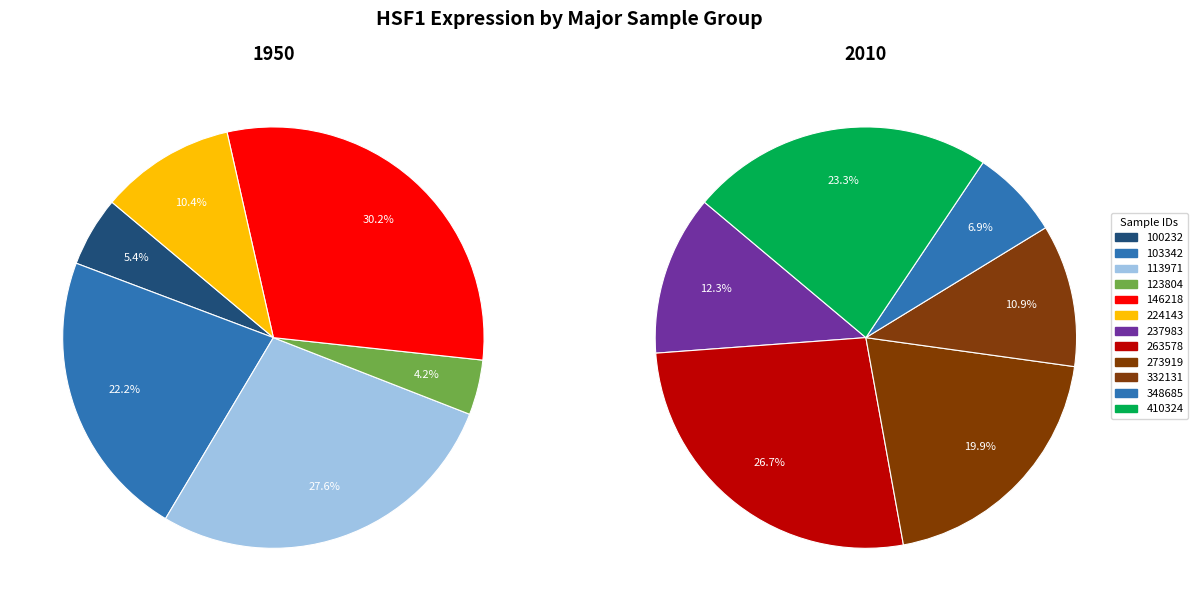

Which slice is the smallest?

123804